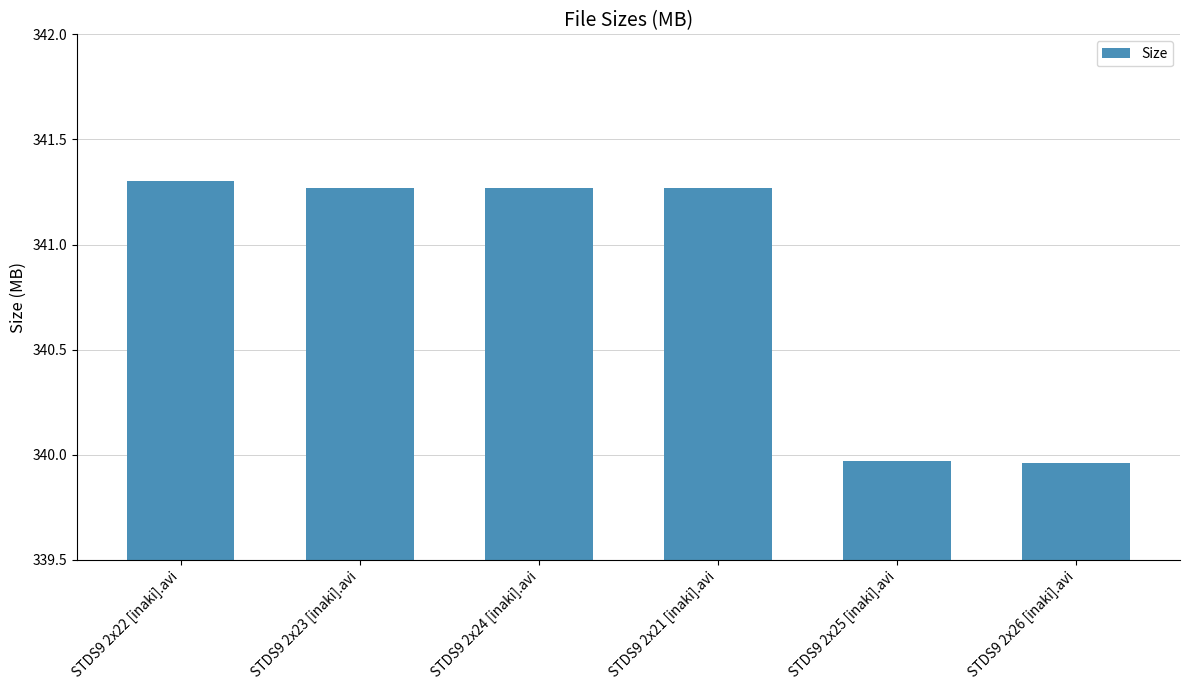

How many data points does each series have?

6